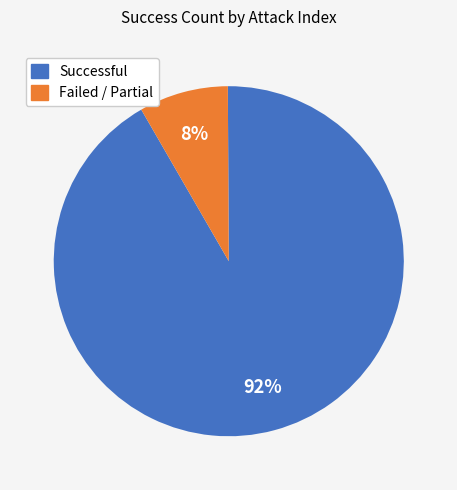

Is there any slice that represents more than half of the pie?

Yes